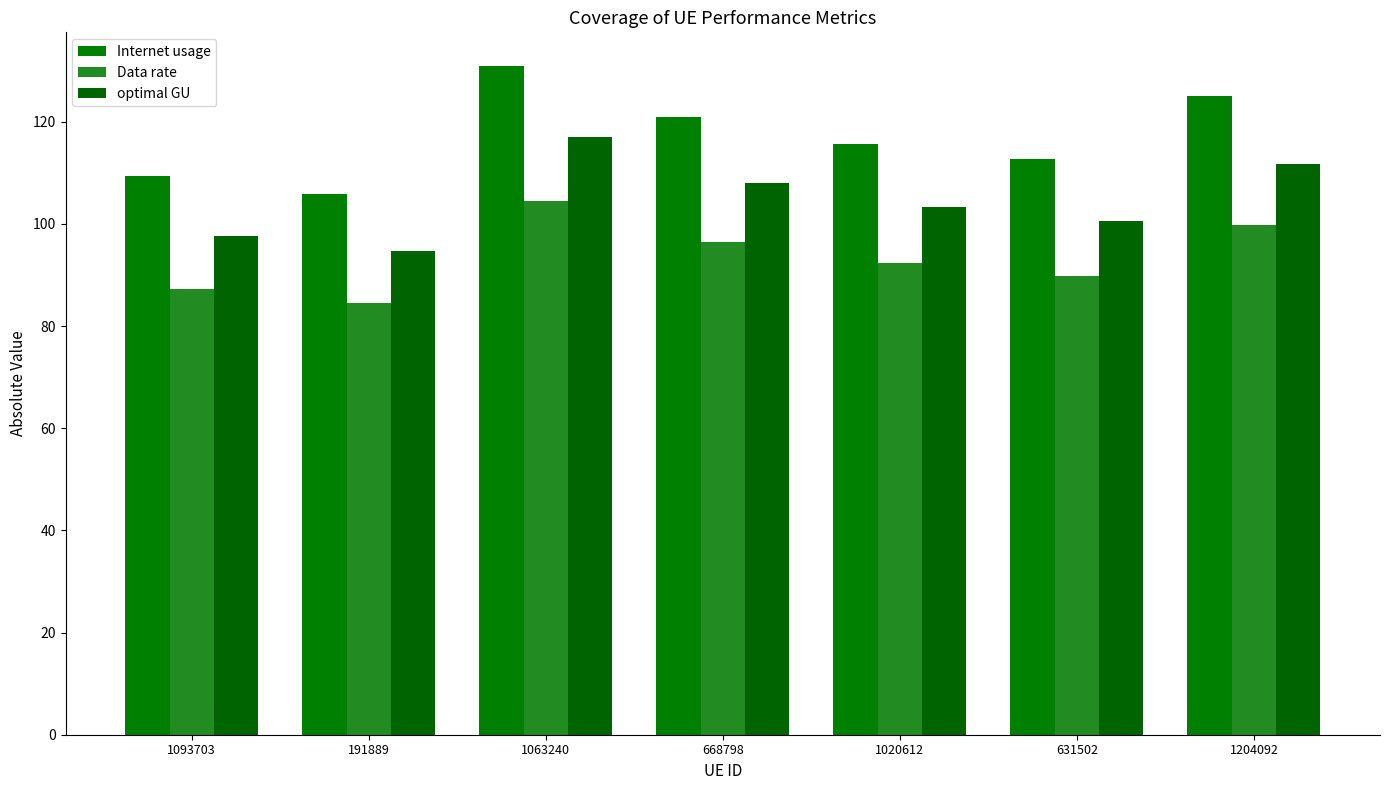

What position from the right is 1204092?

1